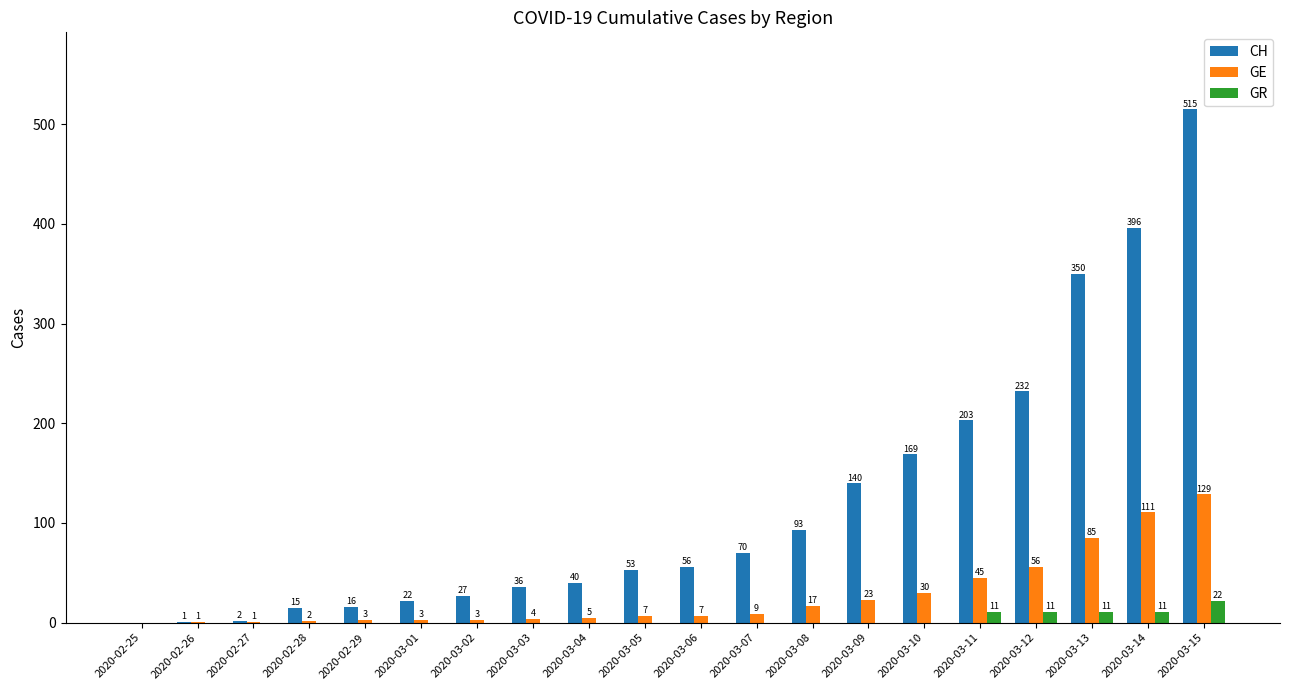

Reading right to left, what are all the values shown in this chart?

CH: 515	396	350	232	203	169	140	93	70	56	53	40	36	27	22	16	15	2	1	0
GE: 129	111	85	56	45	30	23	17	9	7	7	5	4	3	3	3	2	1	1	0
GR: 22	11	11	11	11	0	0	0	0	0	0	0	0	0	0	0	0	0	0	0